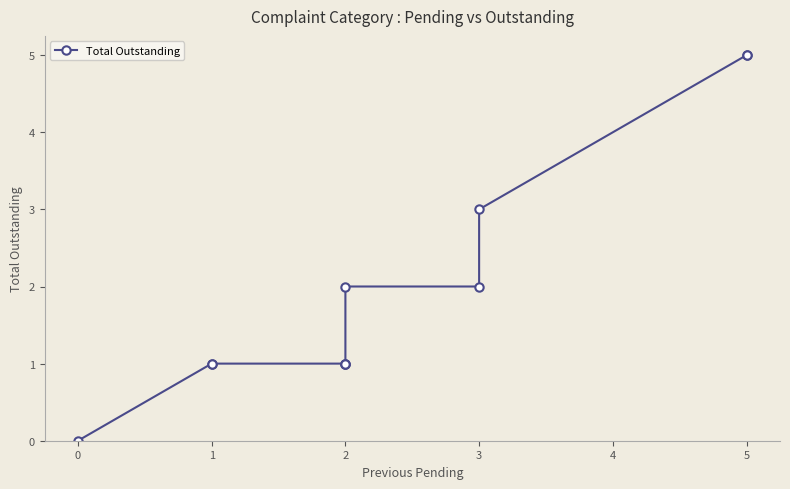

How many positive values are there?

10